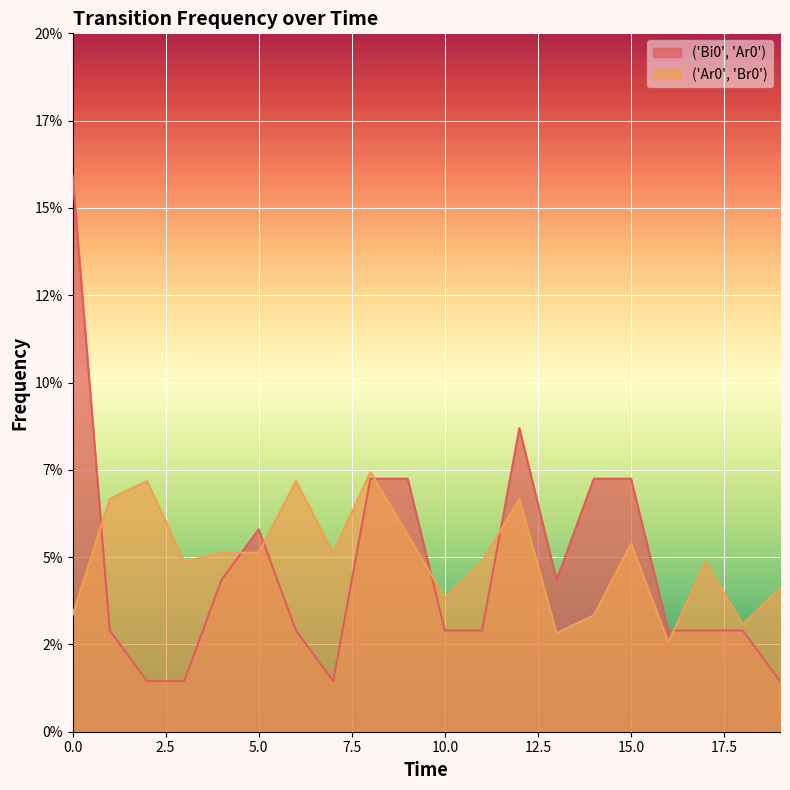

List the labels in order of ('Bi0', 'Ar0') value, largest first.

0, 12, 8, 9, 14, 15, 5, 4, 13, 1, 6, 10, 11, 16, 17, 18, 2, 3, 7, 19